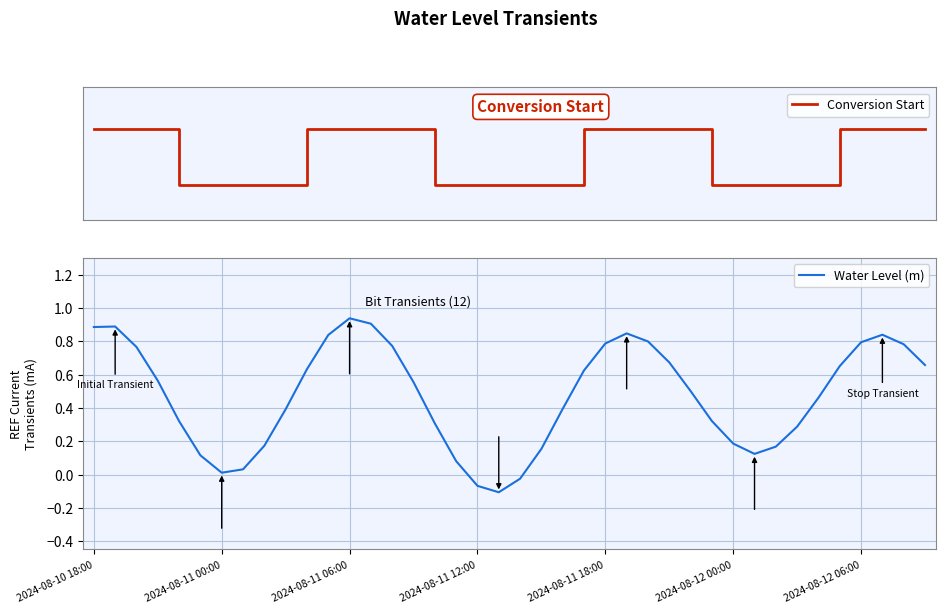

Does the chart display data point markers on the line(s)?

No